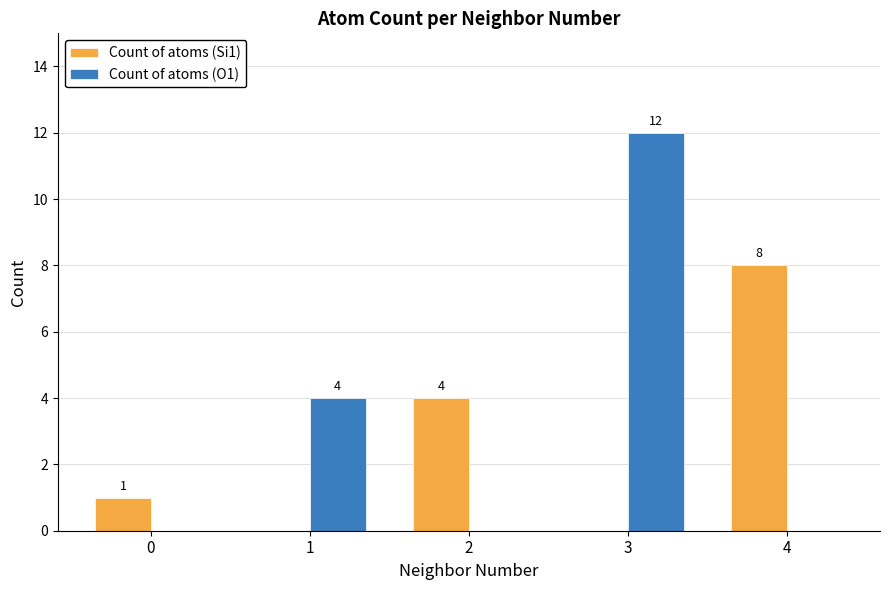

Are the bars grouped side by side (vs. stacked)?

Yes